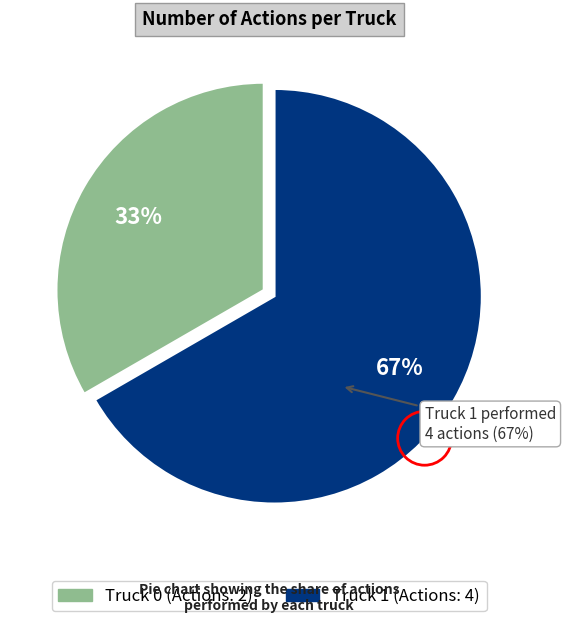

Rank the categories by value from lowest to highest.

Truck 0, Truck 1